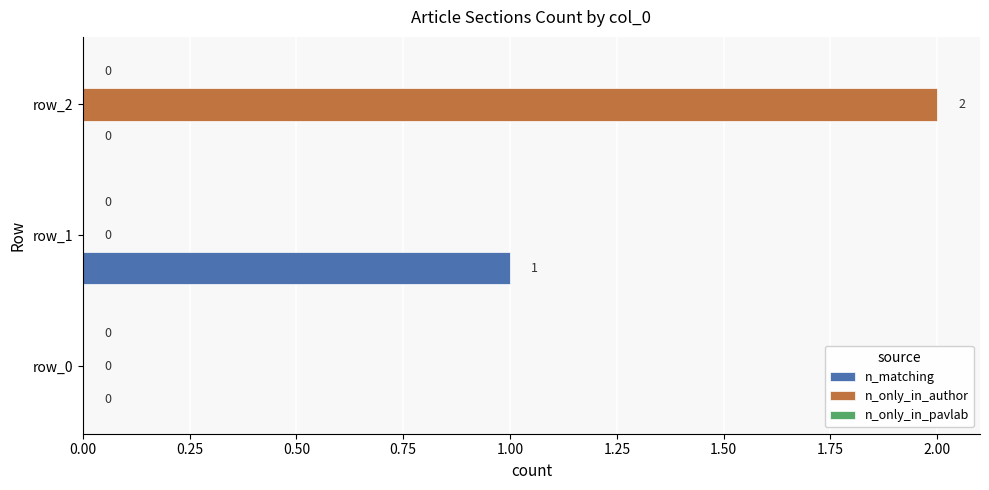

The n_only_in_author series shows 2 at row_2. True or false?

True